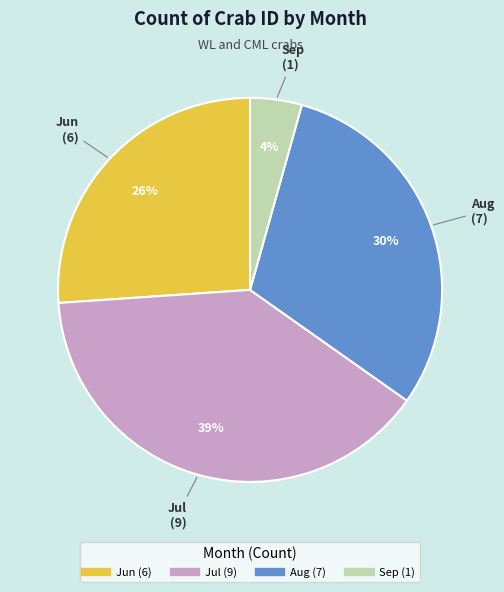

To the nearest percent, what percentage of the pie is Jul?

39%